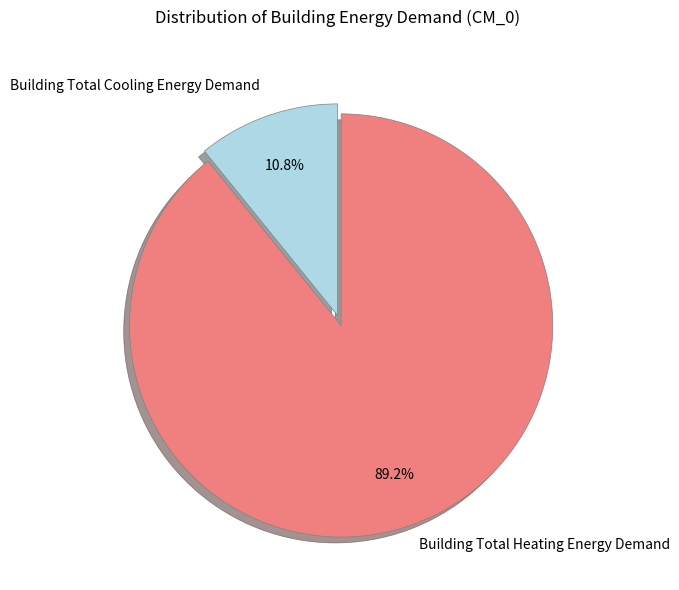

To the nearest percent, what is the difference between the Building Total Heating Energy Demand and Building Total Cooling Energy Demand slice percentages?

78%